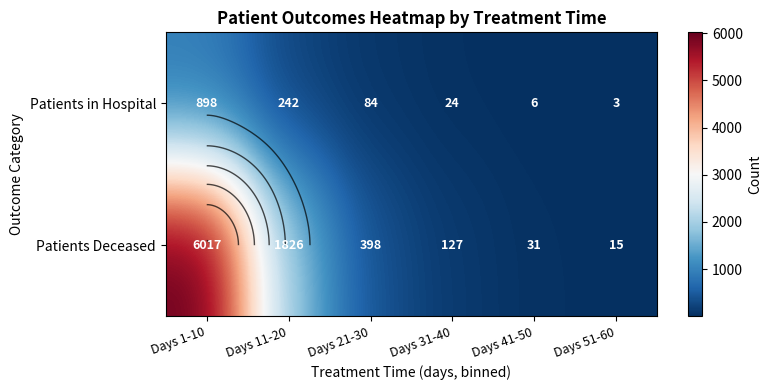

At which label does Patients in Hospital reach its peak?

Days 1-10